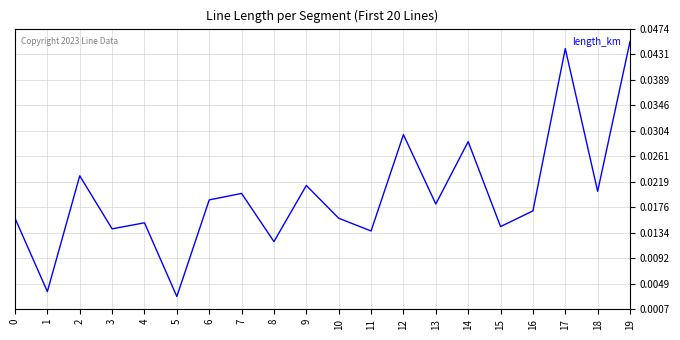

At which category does the data reach its first local valley?

1